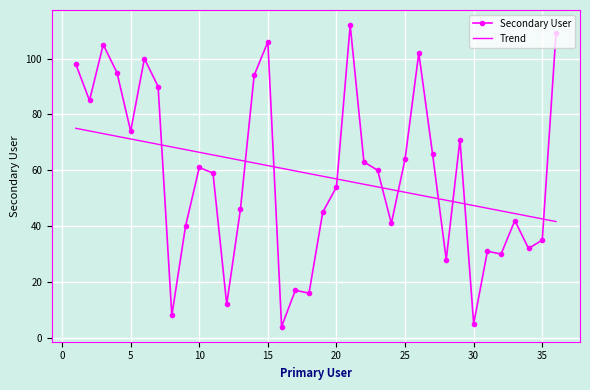

After their last crossing, which series has the higher values: Secondary User or Trend?

Secondary User